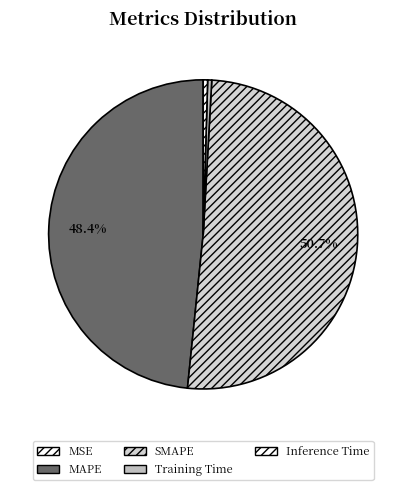

Which category accounts for the majority?

SMAPE